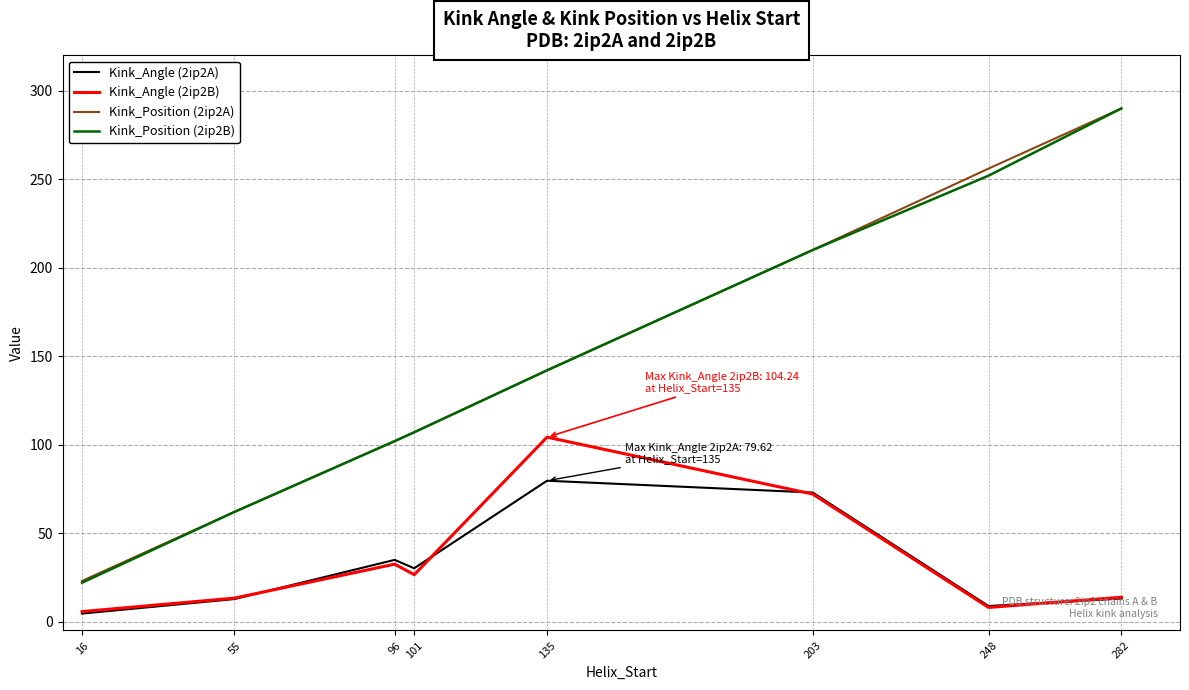

What is the minimum value shown in the chart?

4.6